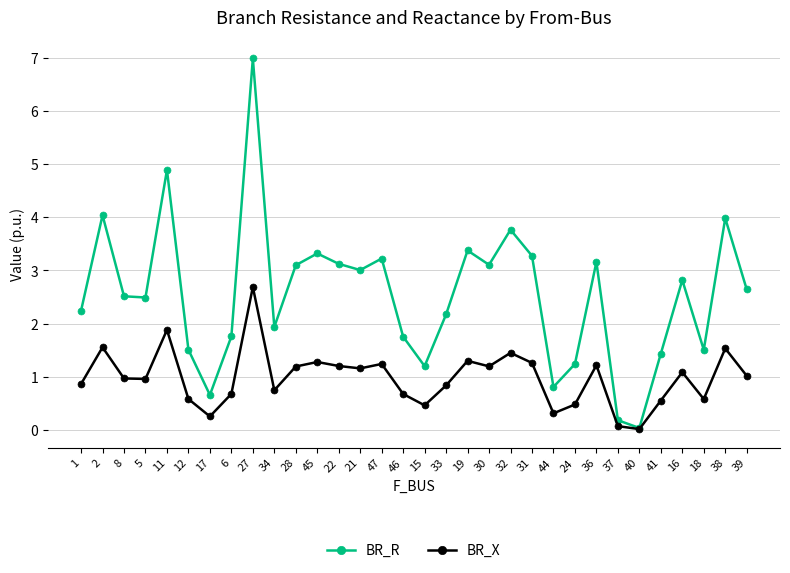

What are all the series names shown in the legend?

BR_R, BR_X